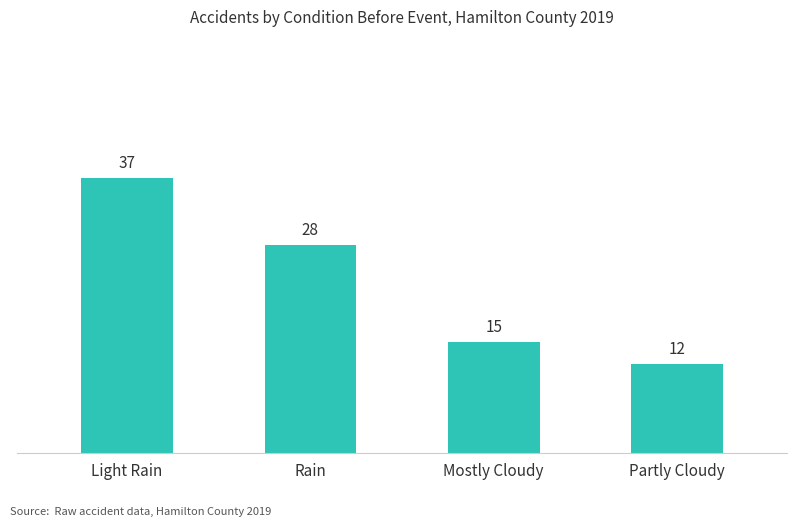

Rank the categories by value from highest to lowest.

Light Rain, Rain, Mostly Cloudy, Partly Cloudy